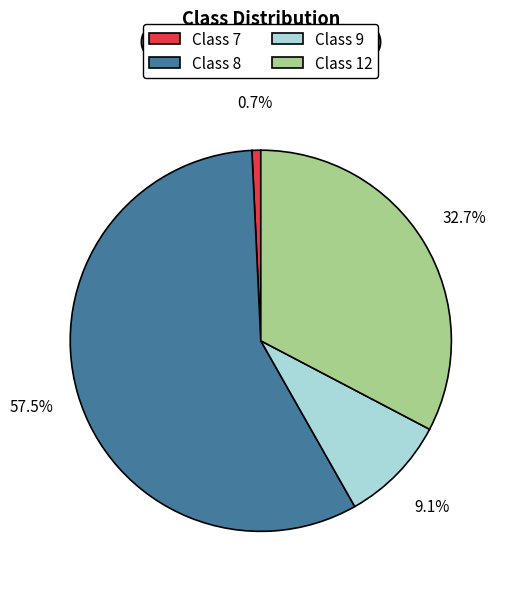

How many slices are in this pie chart?

4